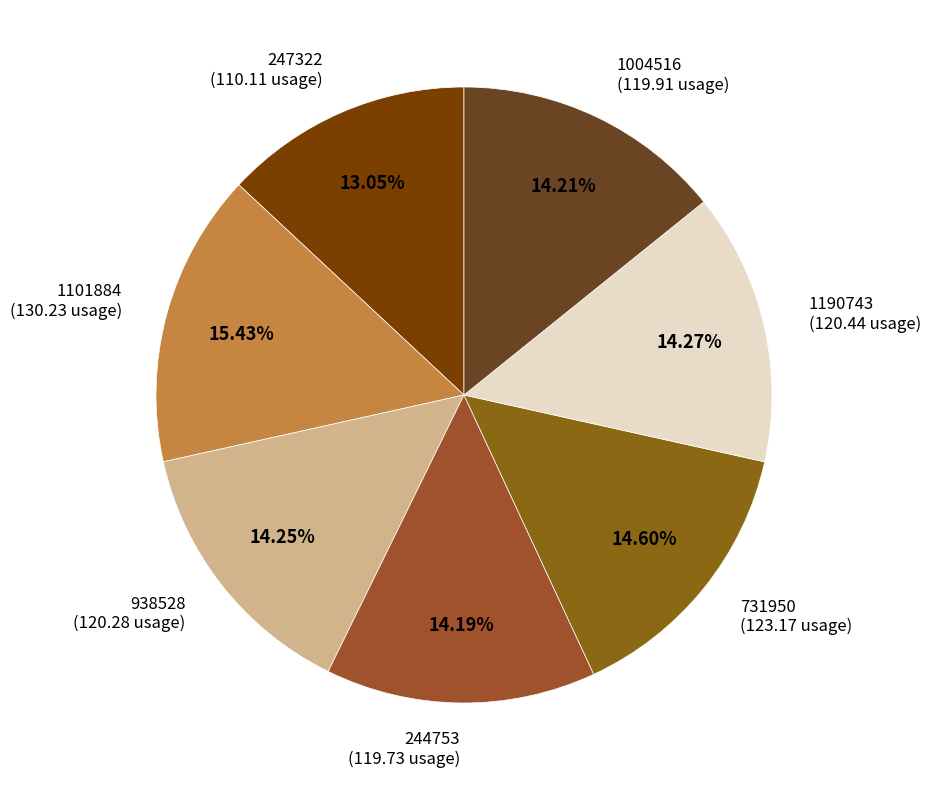

What is the ratio of the value at 1004516 (119.91 usage) to the value at 938528 (120.28 usage)?

1.0